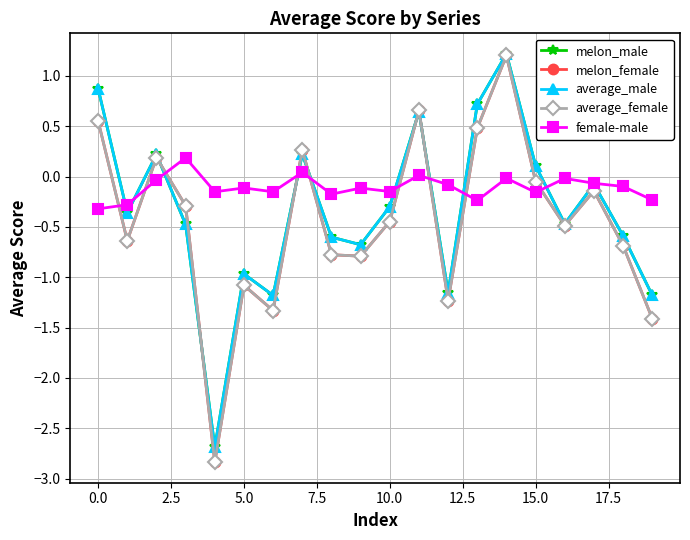

What is the greatest value displayed?

1.2